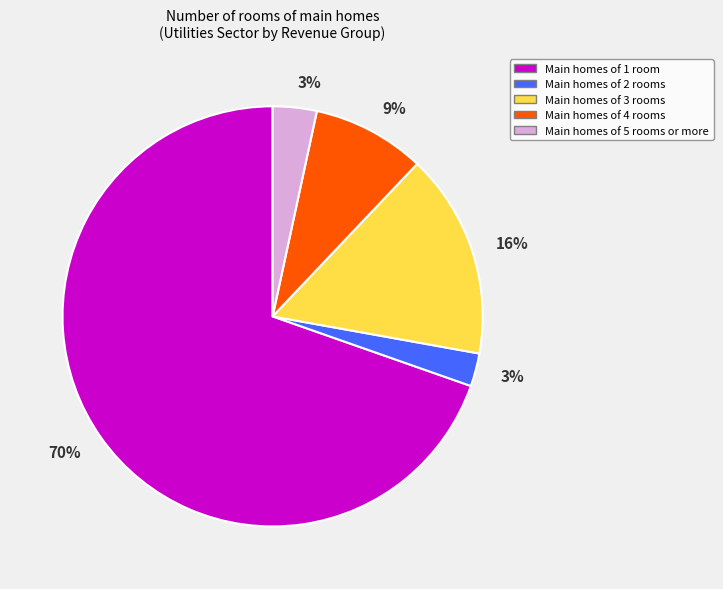

Count the number of slices in the pie.

5